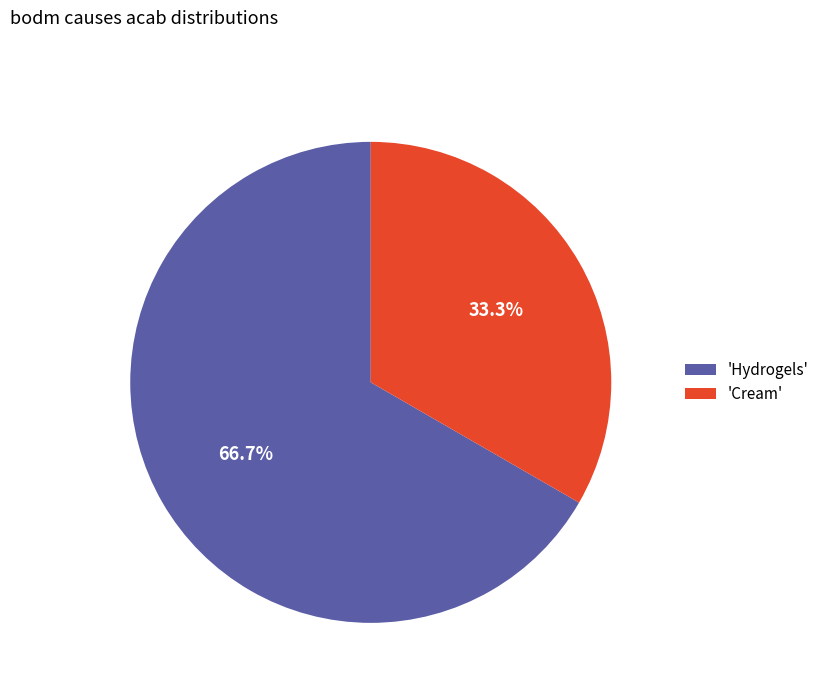

Between 'Hydrogels' and 'Cream', which is larger?

'Hydrogels'